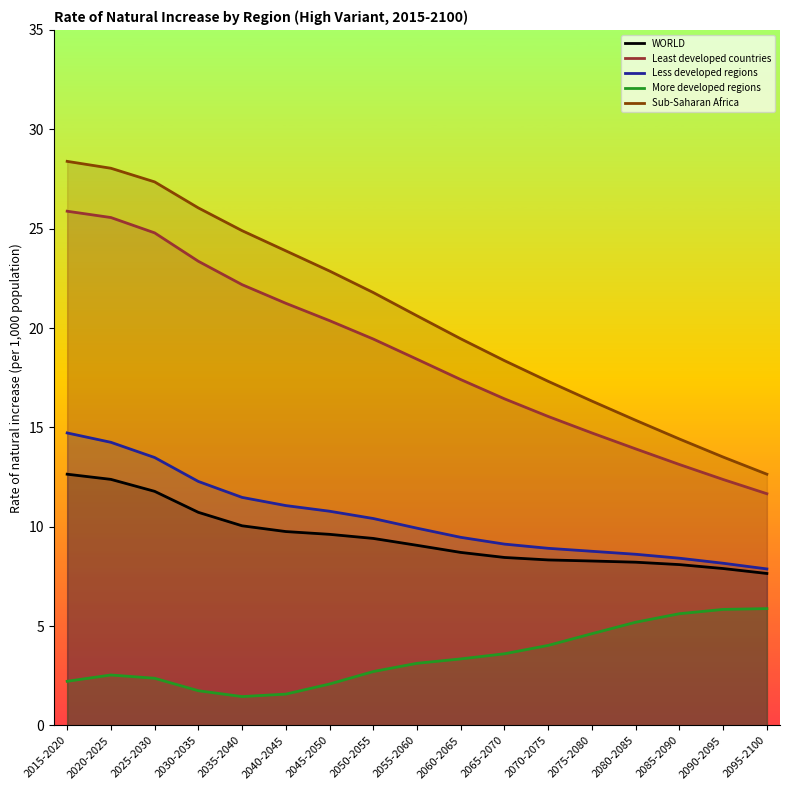

List the labels in order of Sub-Saharan Africa value, smallest first.

2095-2100, 2090-2095, 2085-2090, 2080-2085, 2075-2080, 2070-2075, 2065-2070, 2060-2065, 2055-2060, 2050-2055, 2045-2050, 2040-2045, 2035-2040, 2030-2035, 2025-2030, 2020-2025, 2015-2020